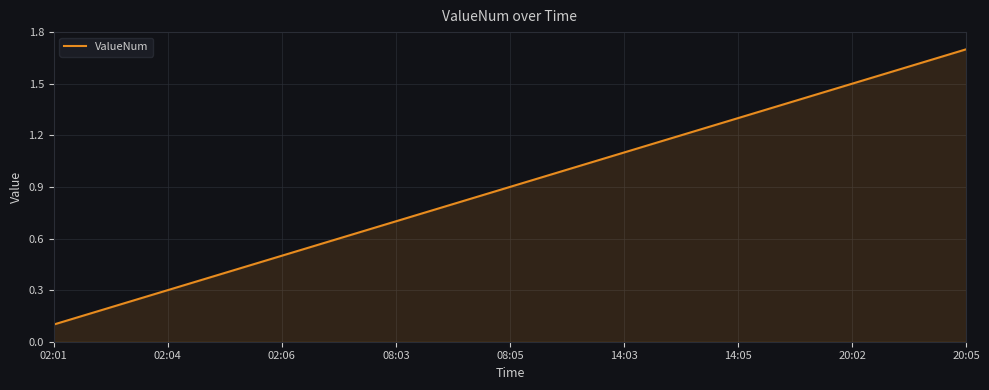

What is the greatest value displayed?

1.7